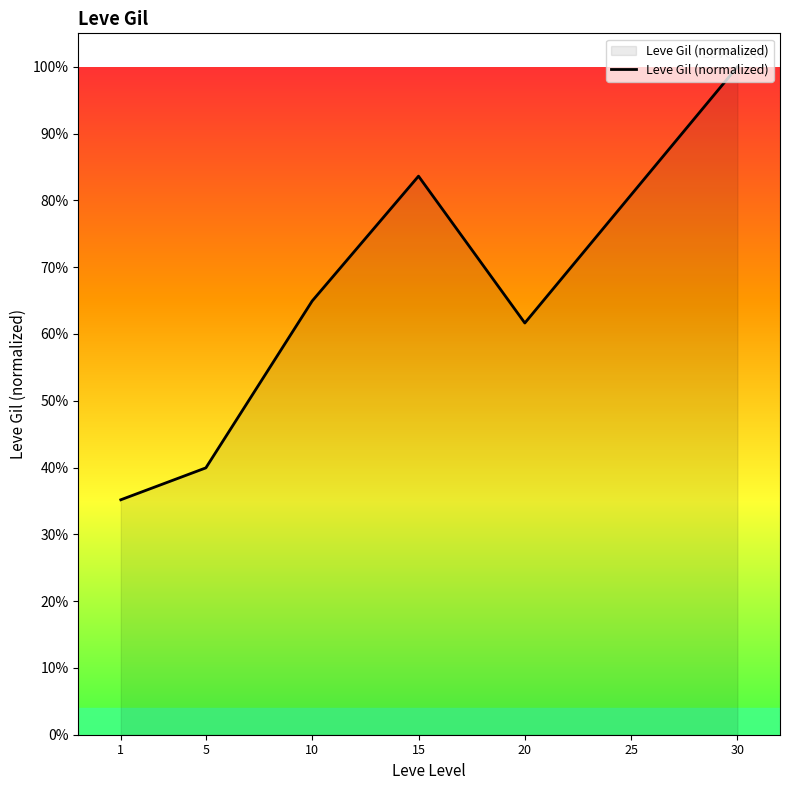

The chart shows a value of 0.3 at 20. True or false?

False